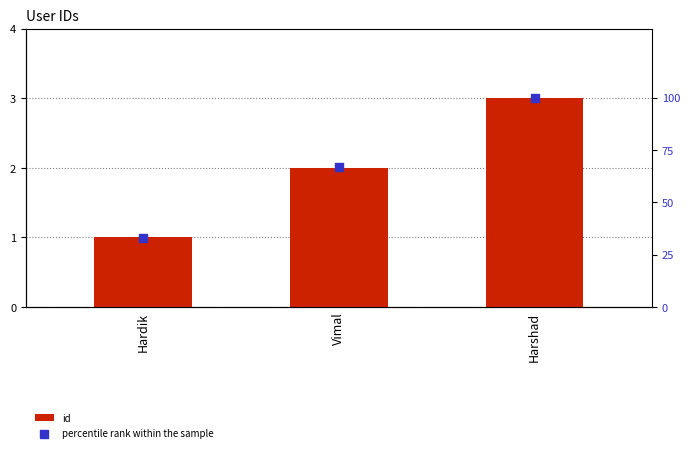

At which category is the sum across all series the highest?

Harshad